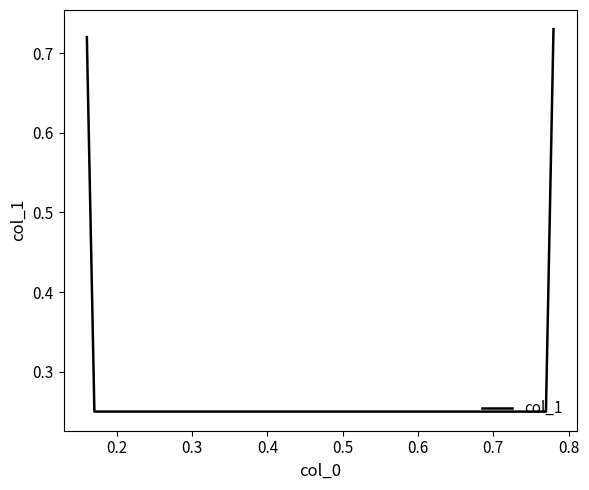

How many values are between 0 and 1?

4